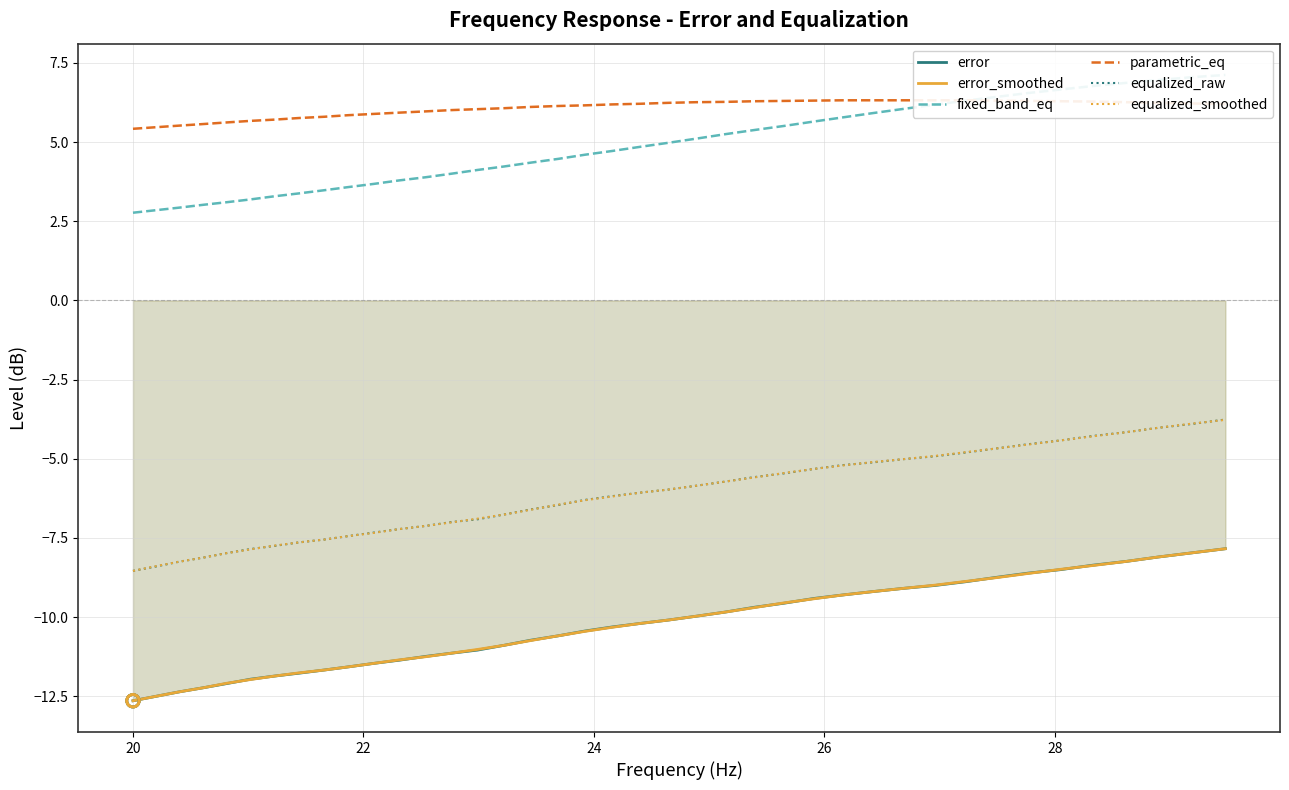

True or false: equalized_smoothed and error cross at least once.

False